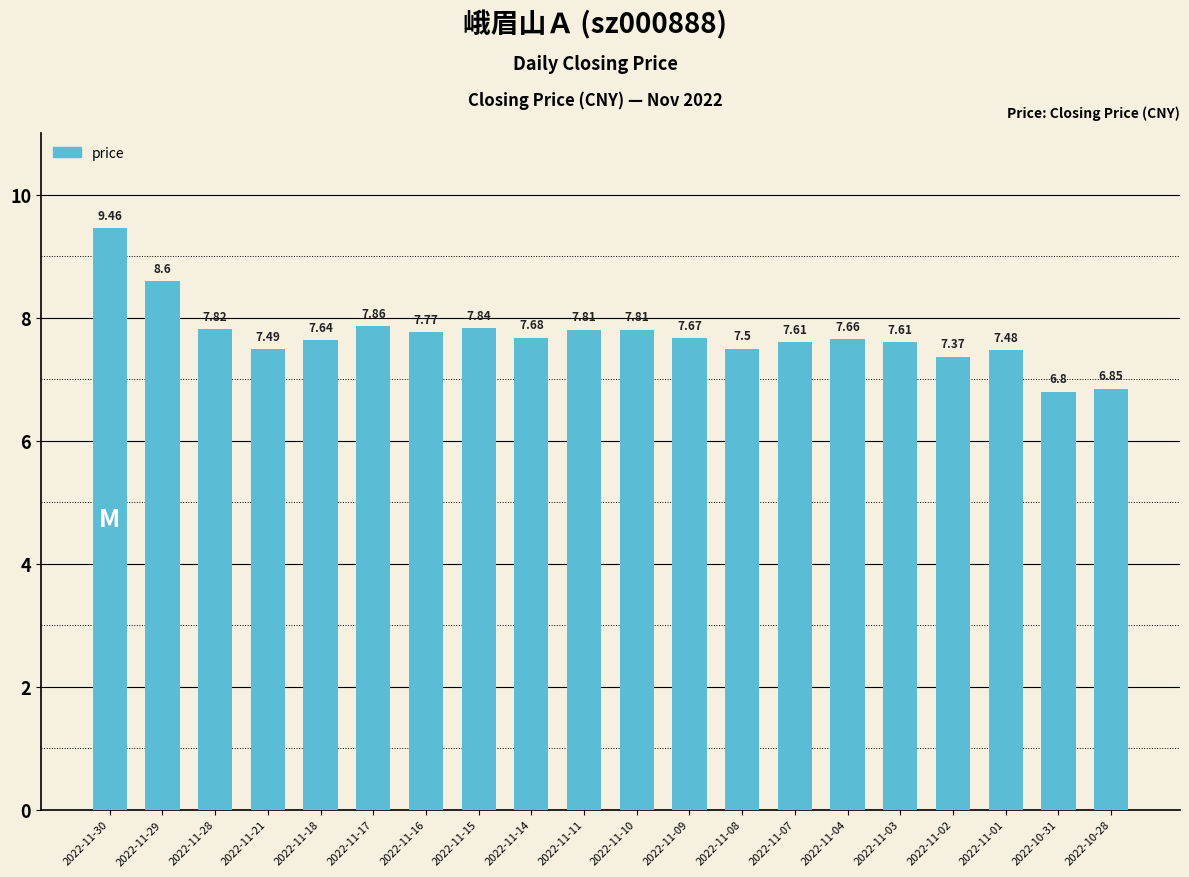

What is the label of the 10th bar from the right?

2022-11-10